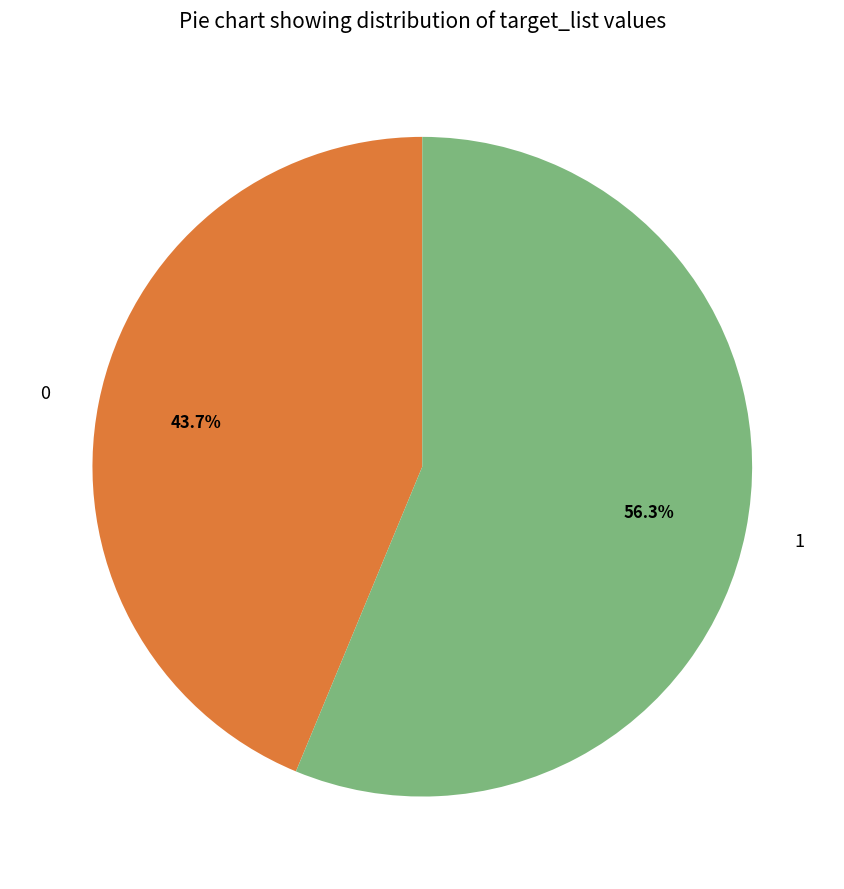

Do 1 and 0 together represent more than half of the pie?

Yes